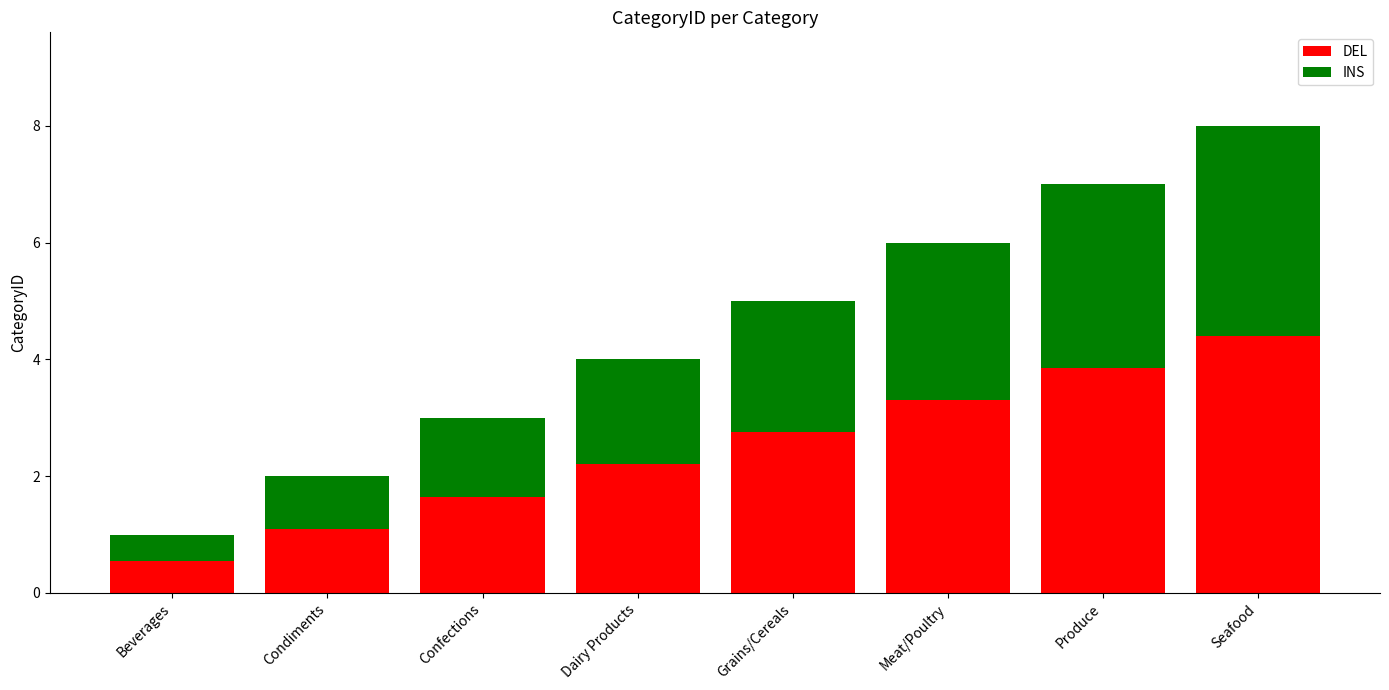

What is the approximate value of DEL at Produce?

3.9